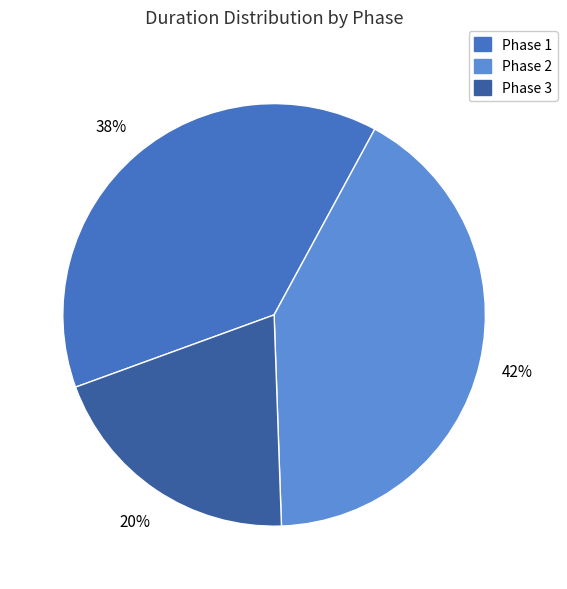

To the nearest percent, what is the average slice percentage?

33%